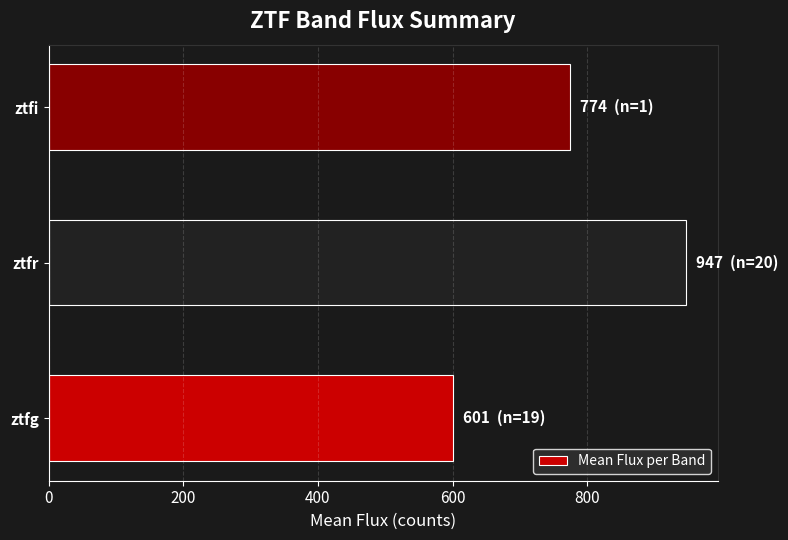

List the labels in order of value, smallest first.

ztfg, ztfi, ztfr